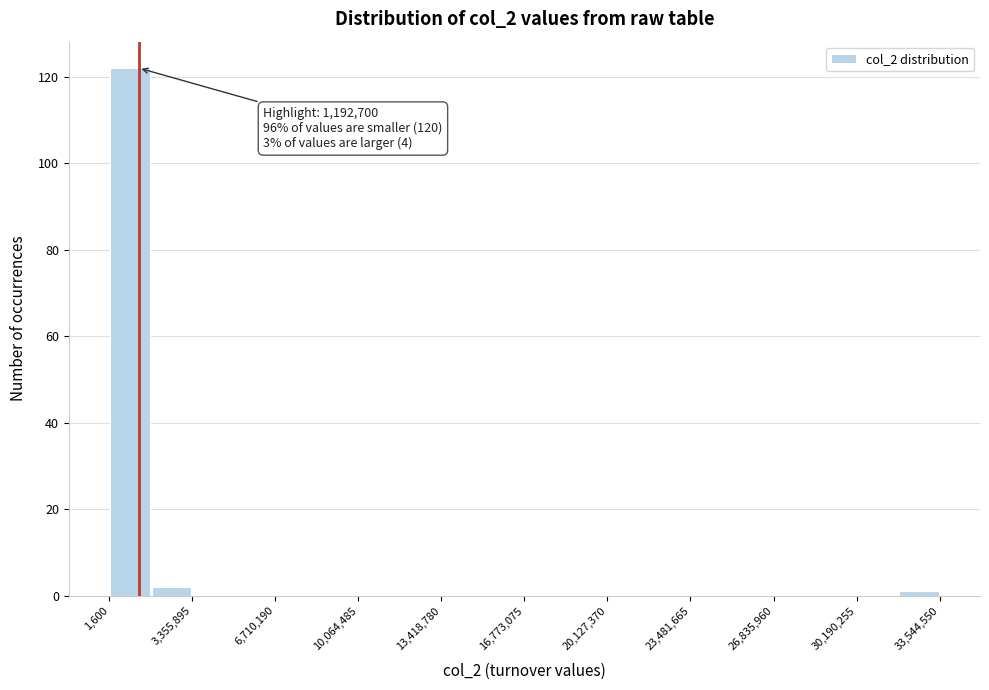

Around what value on the x-axis is the tallest bar? Give the approximate position of its centre, as read against the axis.

1000000